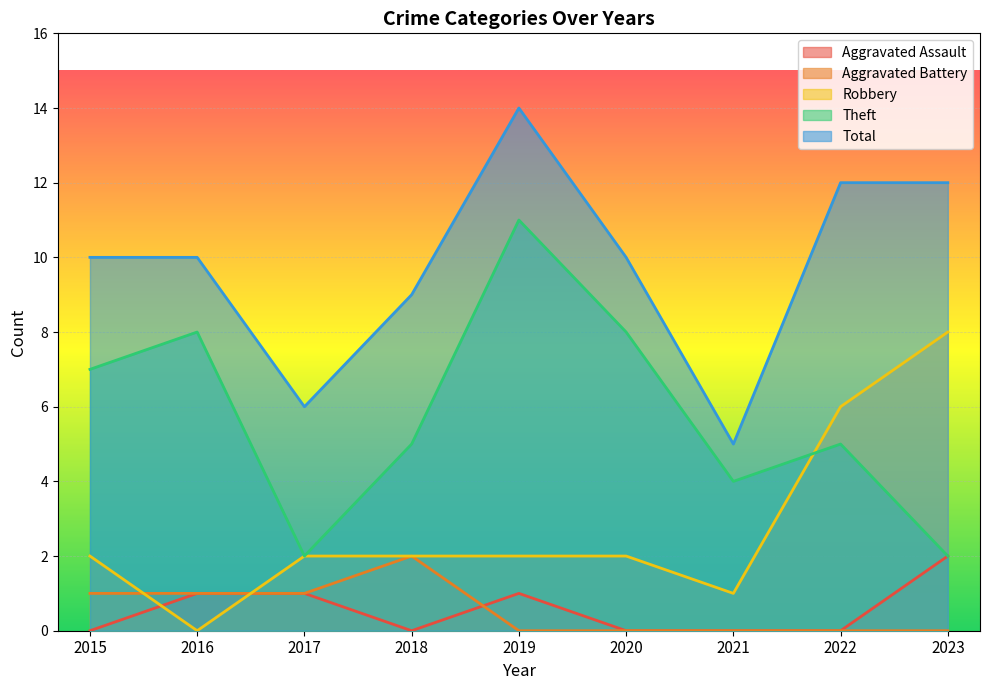

What are all the series names shown in the legend?

Aggravated Assault, Aggravated Battery, Robbery, Theft, Total